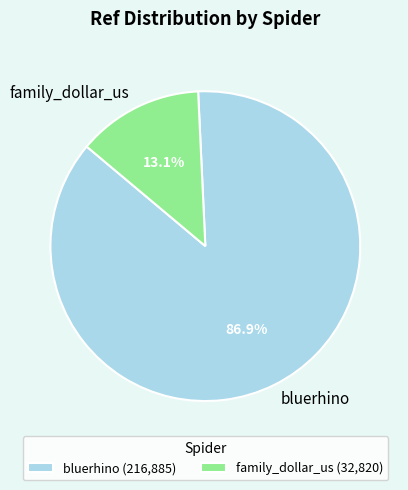

Combined, do family_dollar_us and bluerhino account for over 50%?

Yes